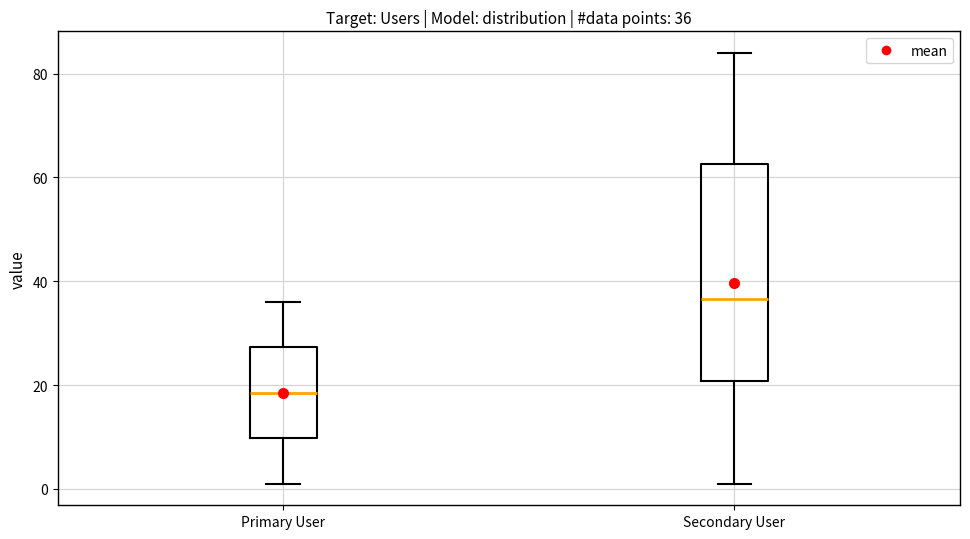

Which box's median line is the highest?

Secondary User